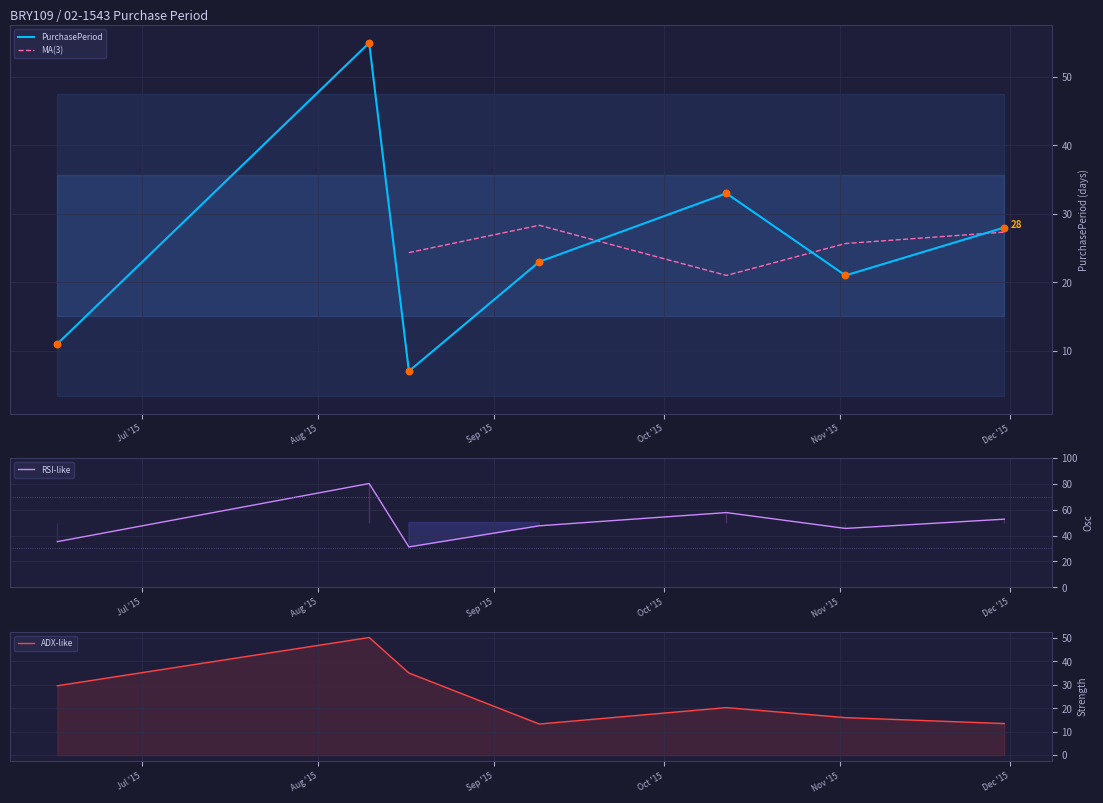

What is the ratio of the value at 2015-08-17 to the value at 2015-11-30?

0.2